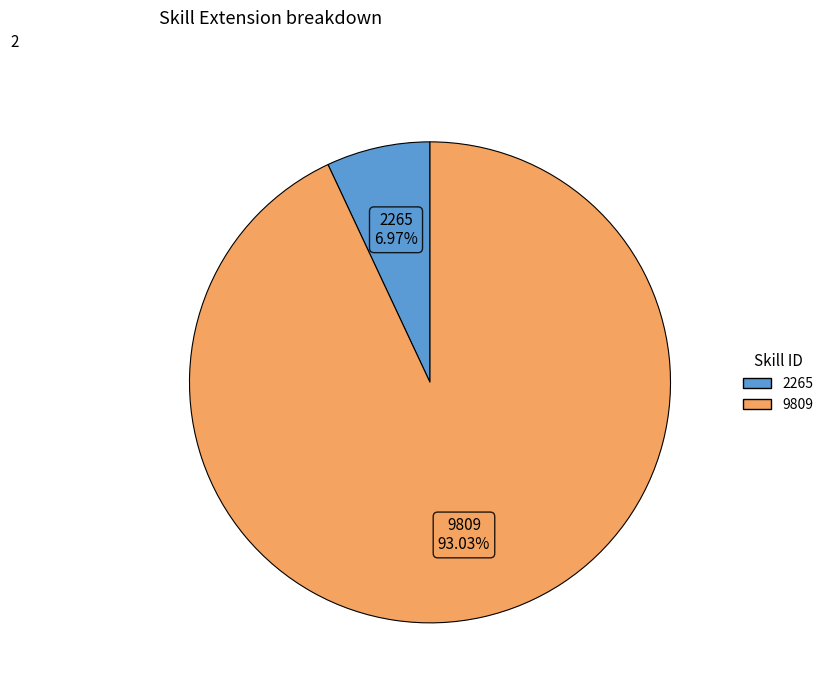

What is the majority slice?

9809